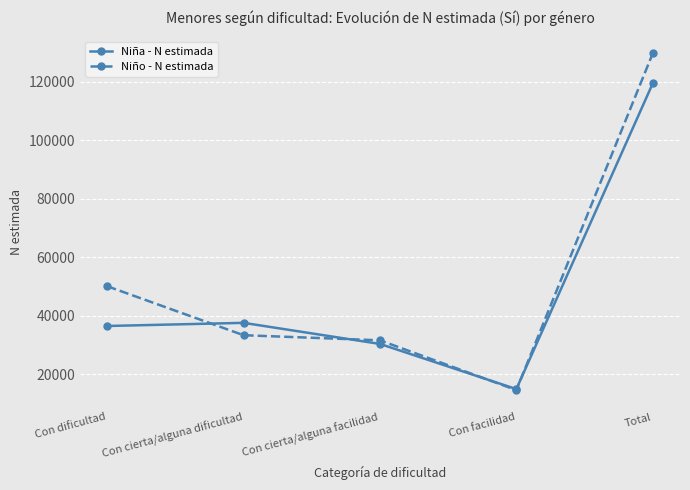

What is the sum of the Niña - N estimada values at Total and Con dificultad?

155941